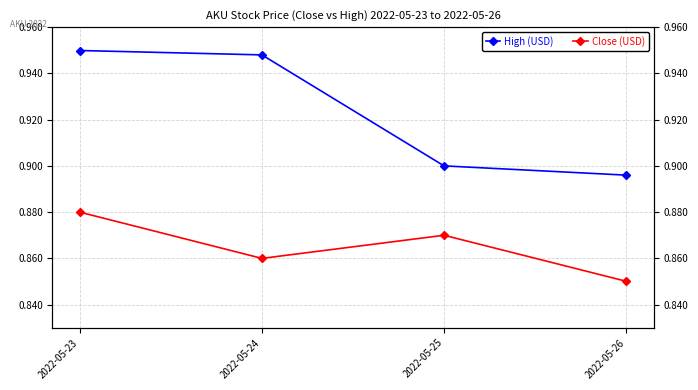

Does the chart display data point markers on the line(s)?

Yes